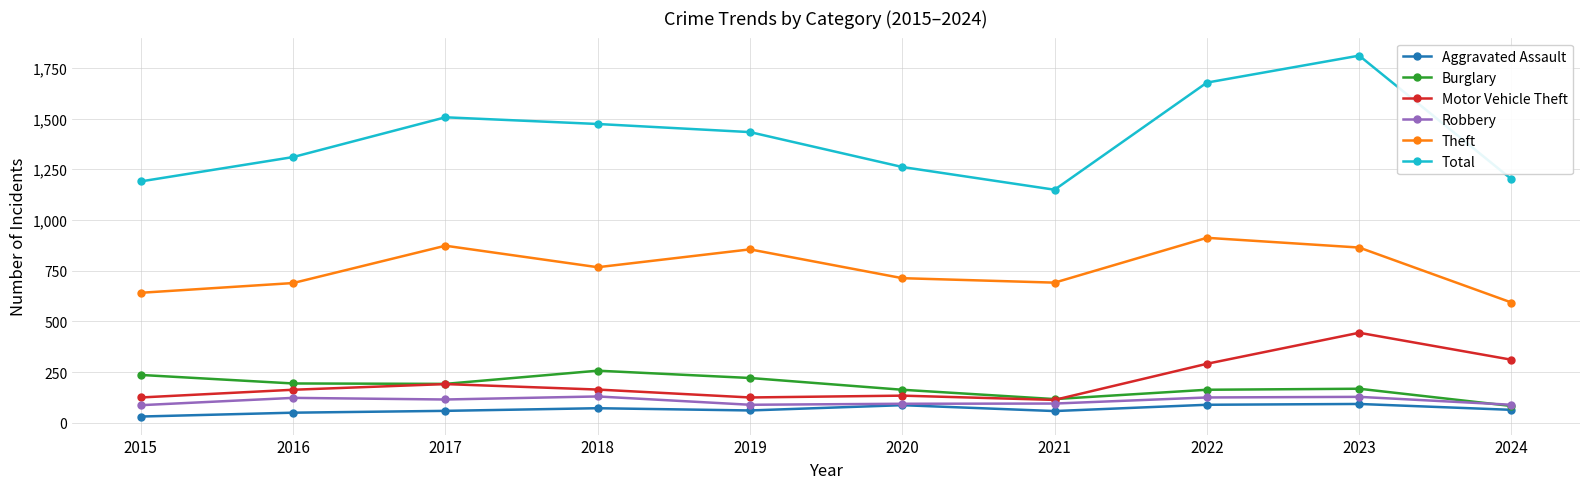

What value does the Robbery series have at 2021?

95